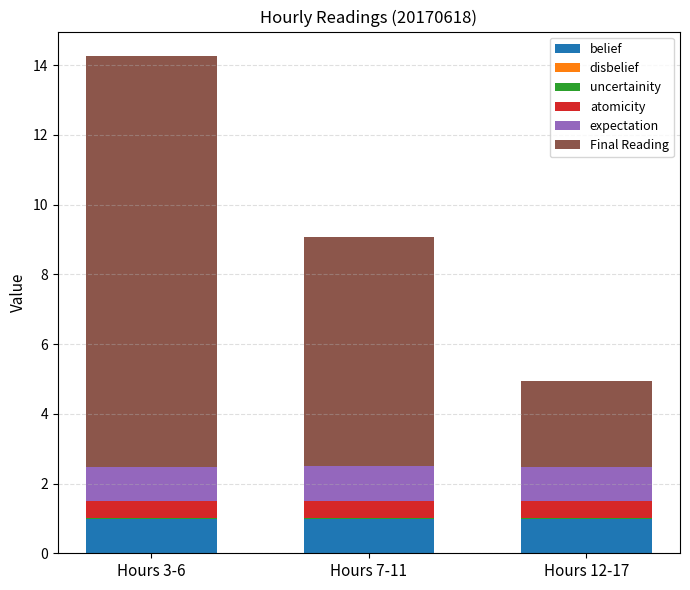

What value does the belief series have at Hours 7-11?

1.0